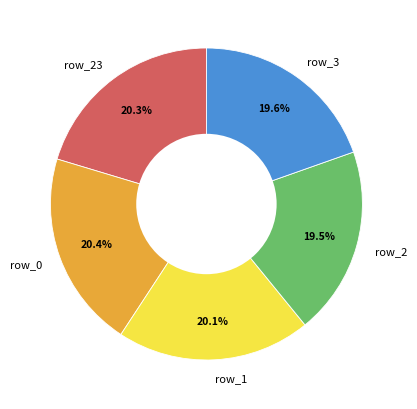

Does row_23 account for over 50% of the chart?

No